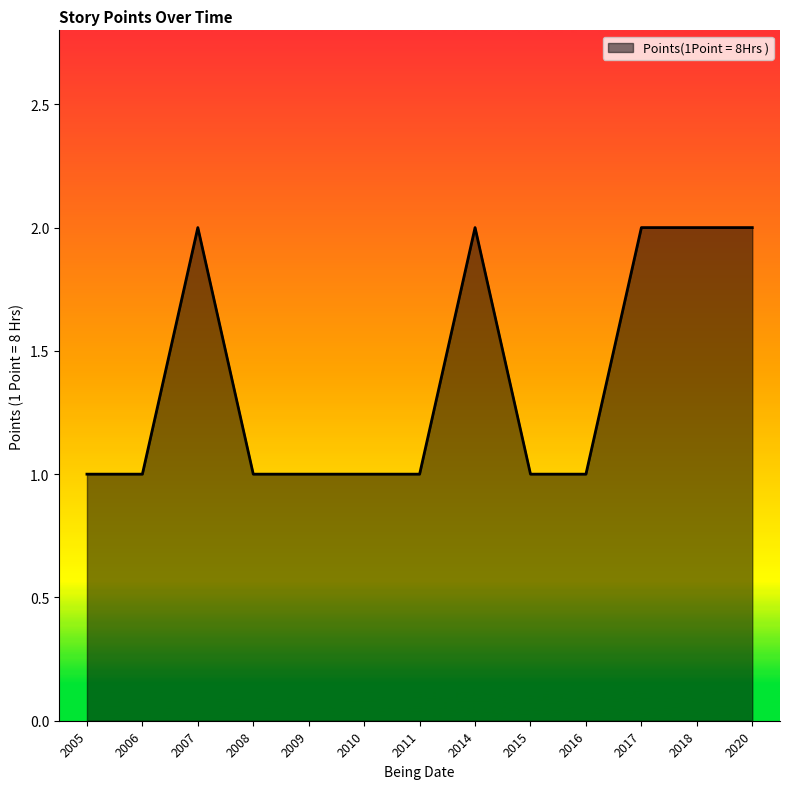

What is the ratio of the value at 2007 to the value at 2005?

2.0